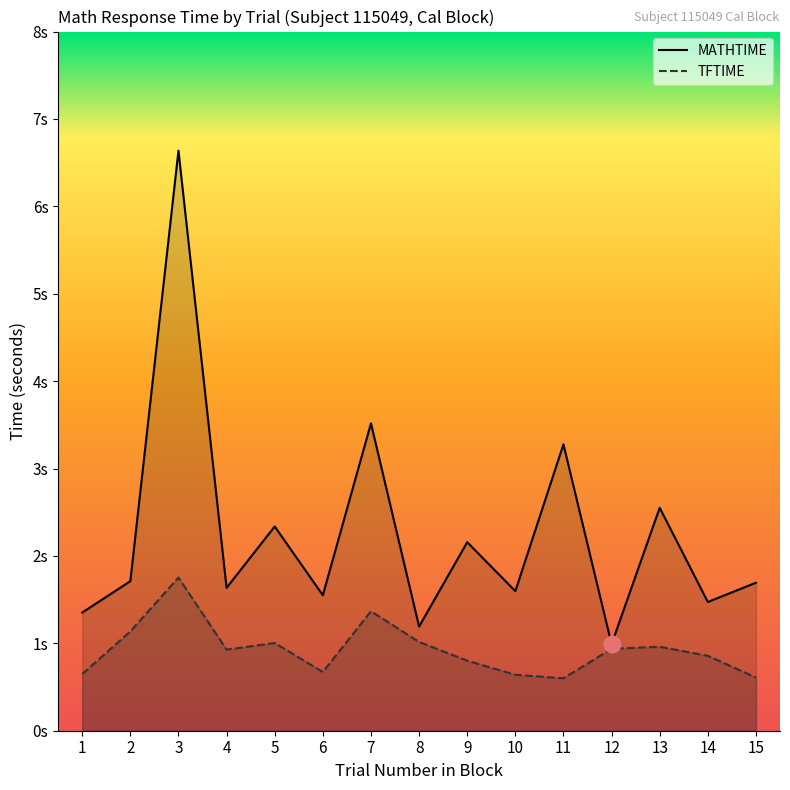

In TFTIME, how many points are lower than both neighbors (excluding endpoints)?

3